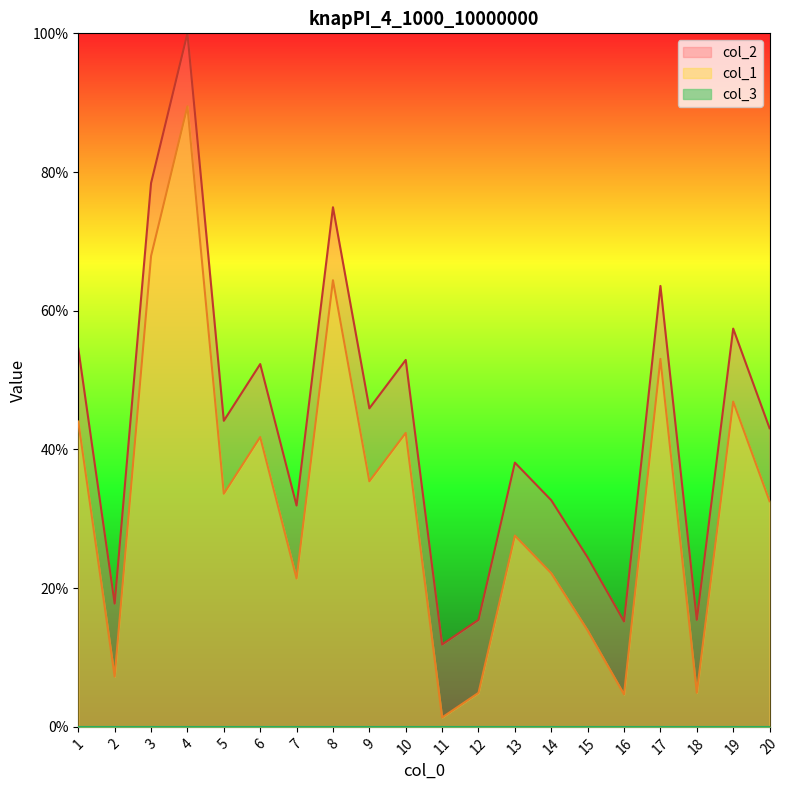

Which series has the largest total across all categories?

col_2